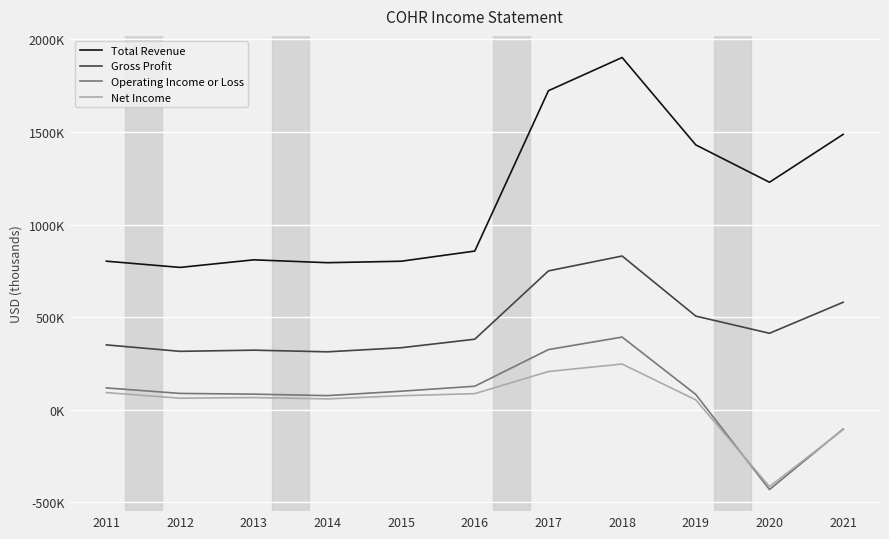

Does the chart have visible grid lines?

Yes